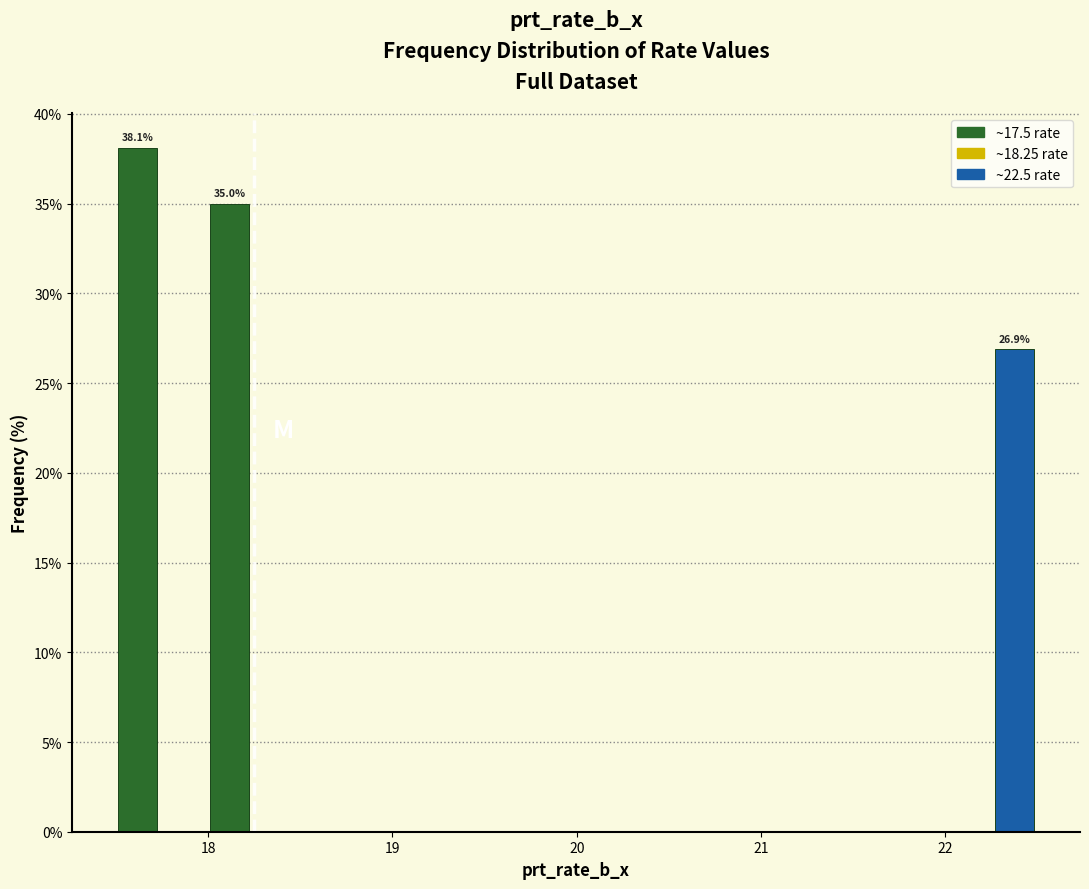

Around what value on the x-axis is the tallest bar? Give the approximate position of its centre, as read against the axis.

17.6